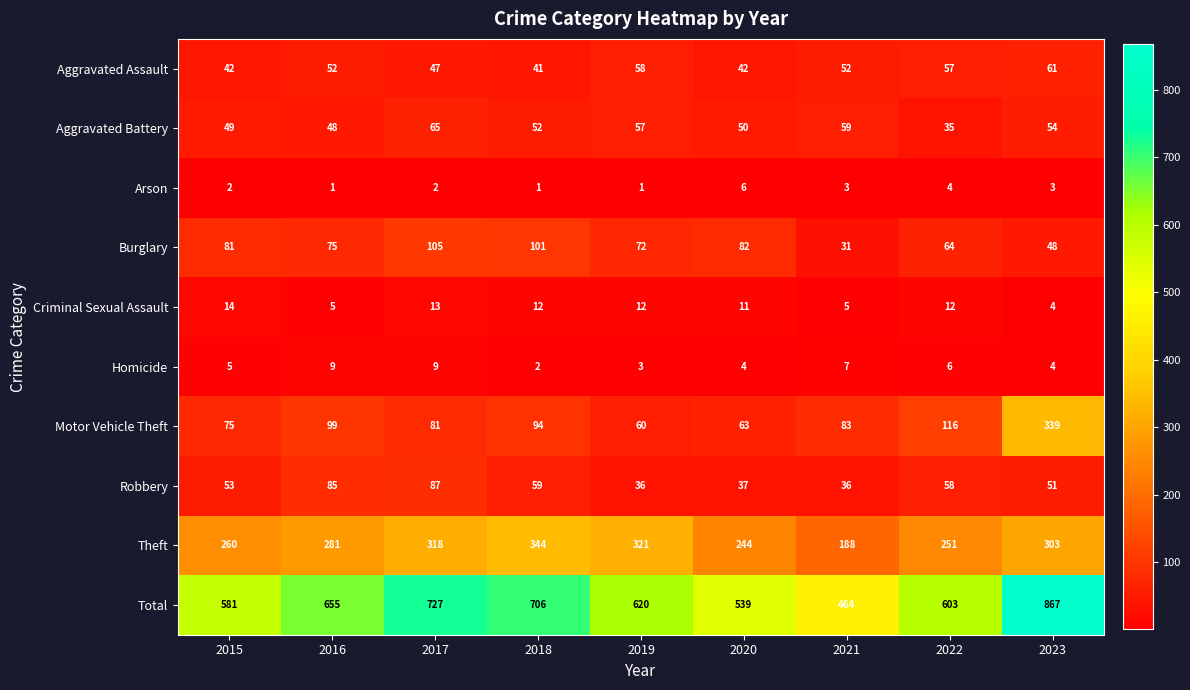

At which category is the sum across all series the highest?

2023